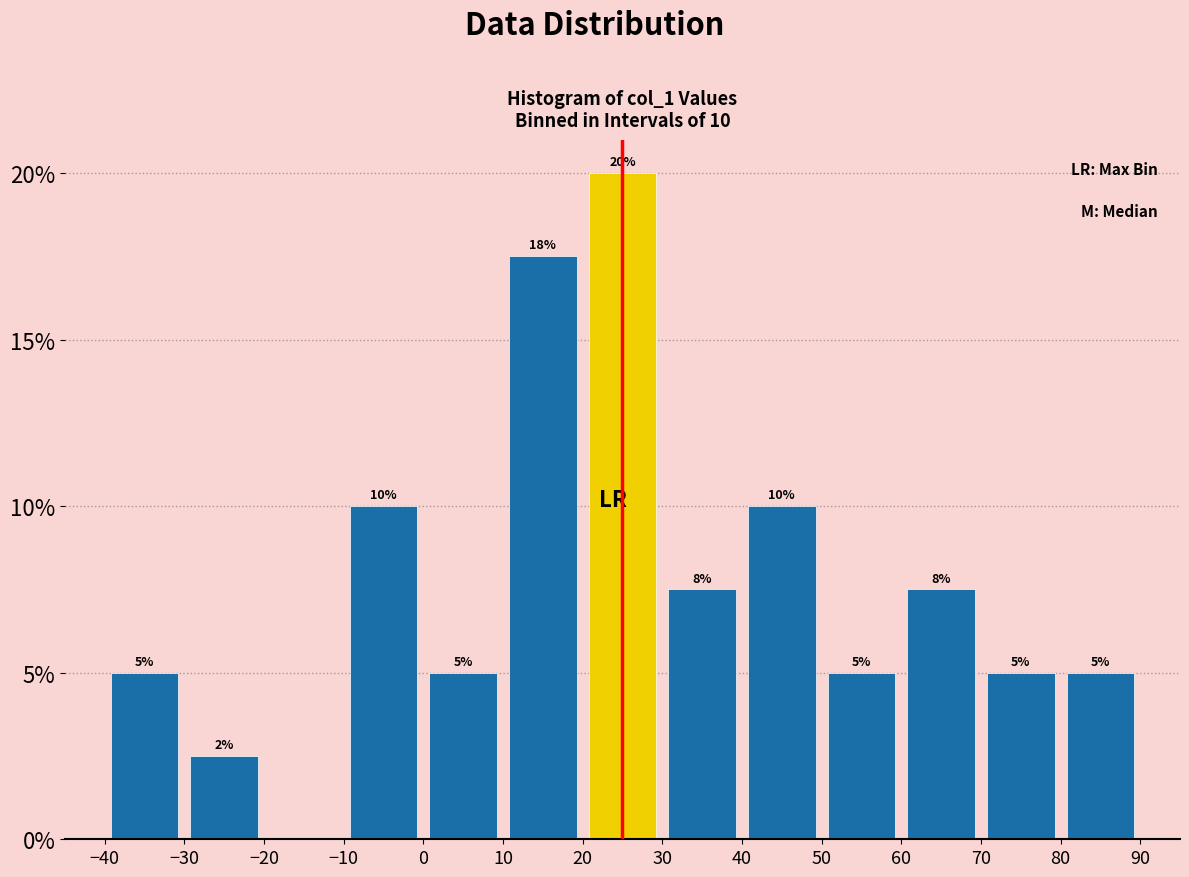

Over which range of the x-axis is the bar tallest?

20 to 30